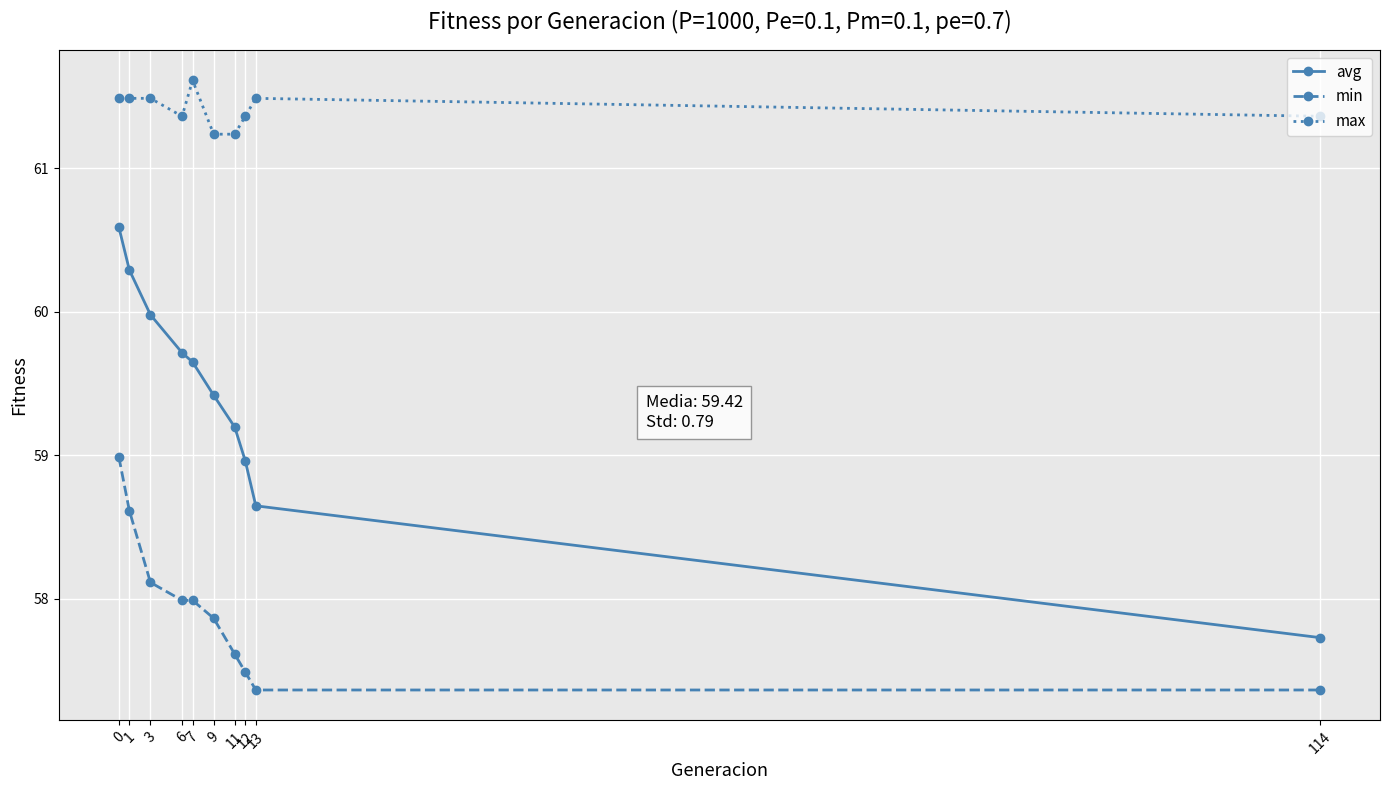

Rank the series by their maximum value, from highest to lowest.

max, avg, min